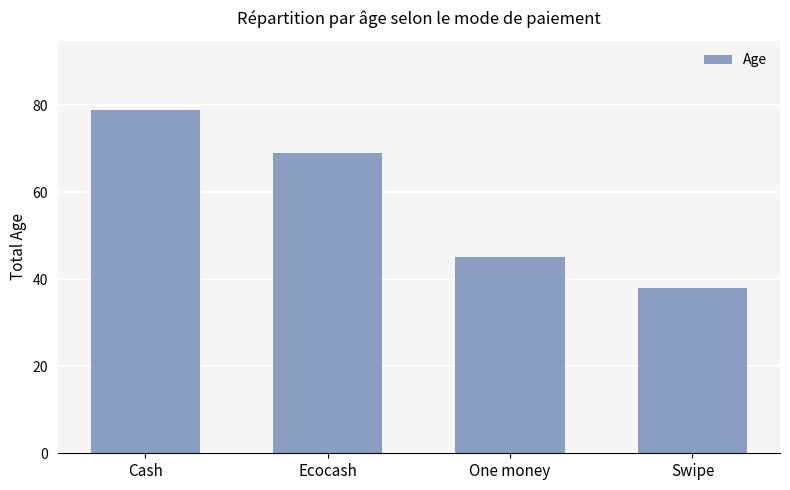

Reading left to right, what are all the values shown in this chart?

79	69	45	38